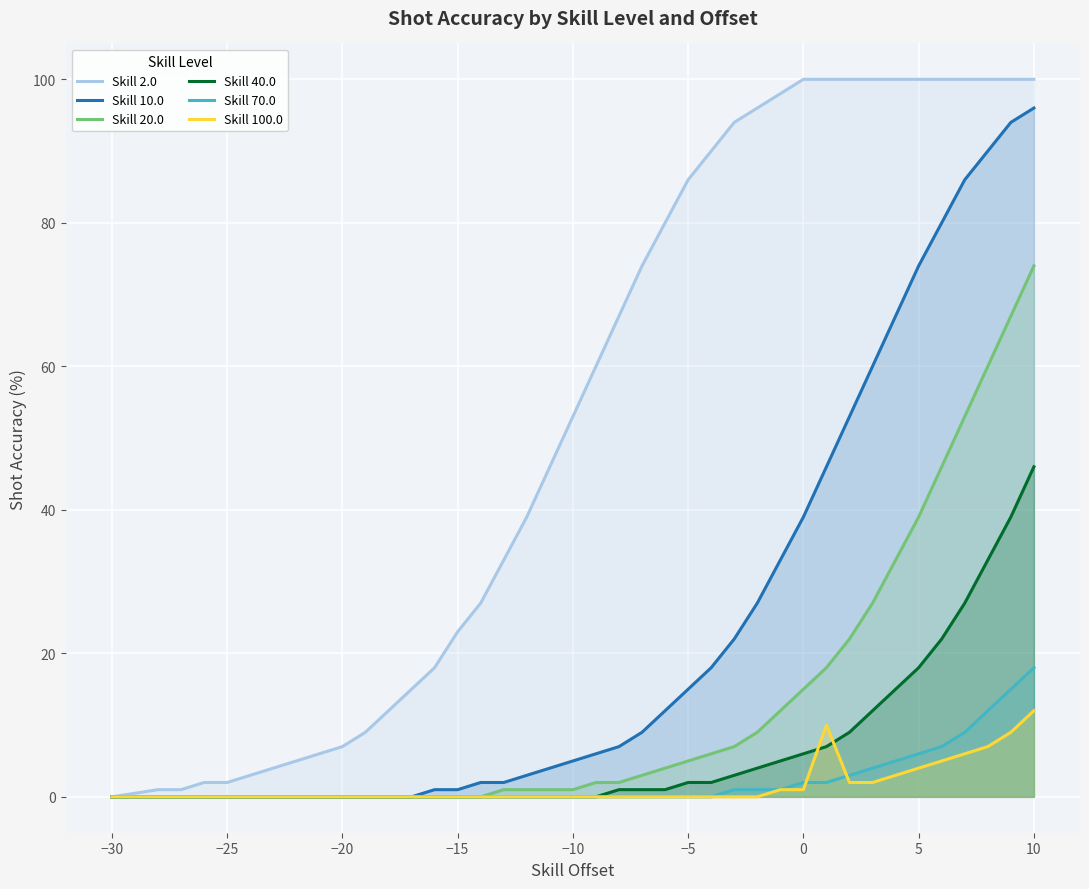

At which category is the sum across all series the highest?

10